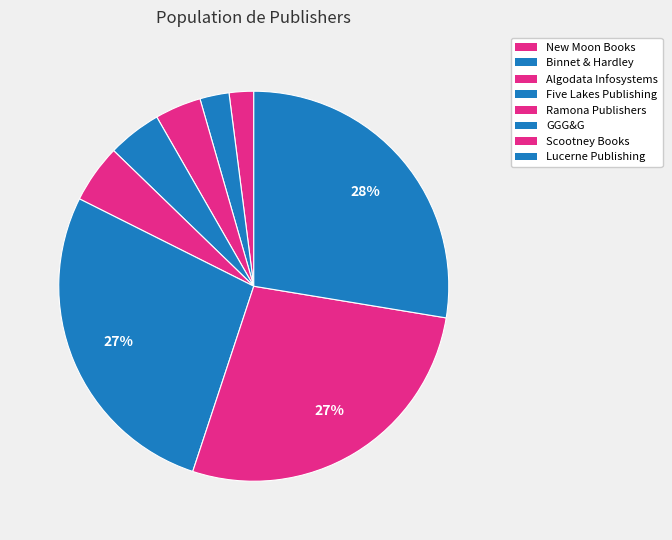

Which category has the biggest portion of the pie?

Lucerne Publishing